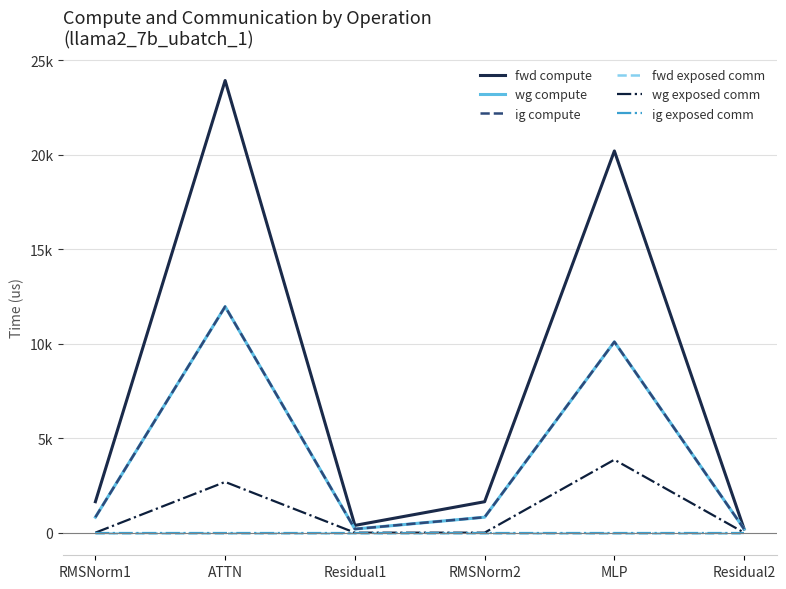

Does the chart have visible grid lines?

Yes